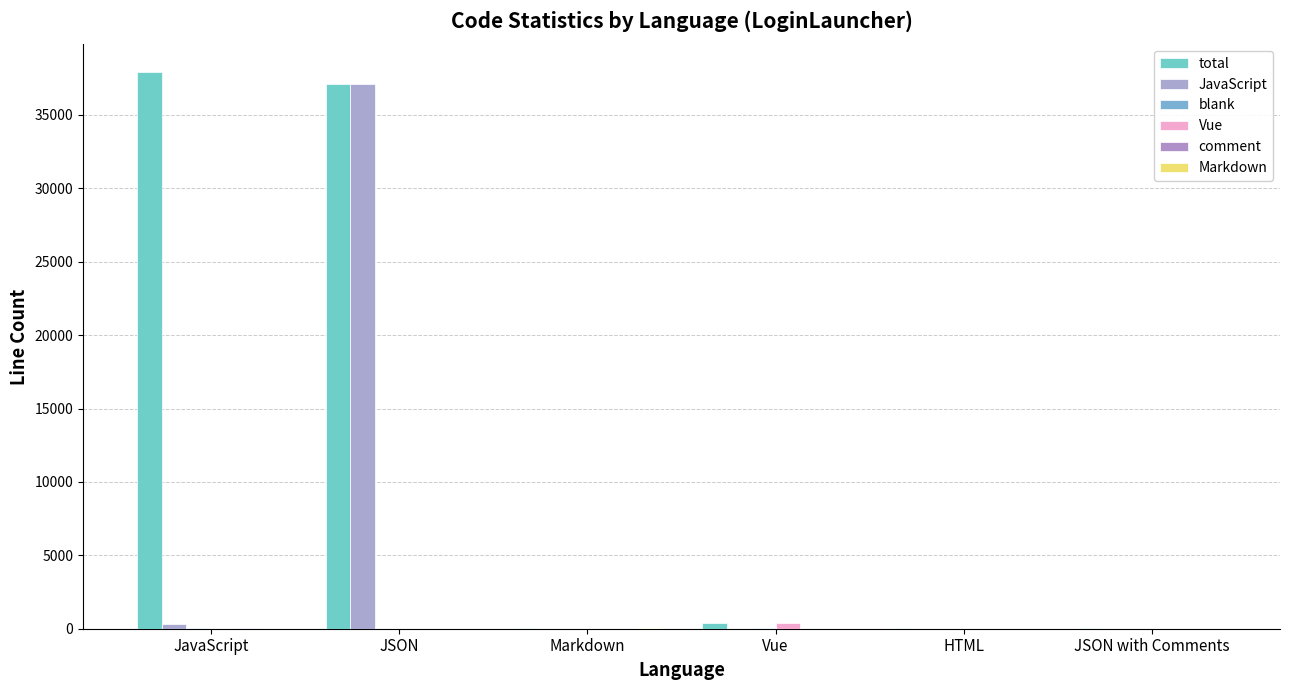

Reading left to right, what are all the values shown in this chart?

total: JavaScript=37933	JSON=37095	Markdown=19	Vue=364	HTML=18	JSON with Comments=19
JavaScript: JavaScript=288	JSON=37095	Markdown=0	Vue=0	HTML=0	JSON with Comments=0
blank: JavaScript=83	JSON=1	Markdown=6	Vue=17	HTML=4	JSON with Comments=1
Vue: JavaScript=0	JSON=0	Markdown=0	Vue=364	HTML=0	JSON with Comments=0
comment: JavaScript=47	JSON=0	Markdown=0	Vue=9	HTML=1	JSON with Comments=0
Markdown: JavaScript=0	JSON=0	Markdown=19	Vue=0	HTML=0	JSON with Comments=0